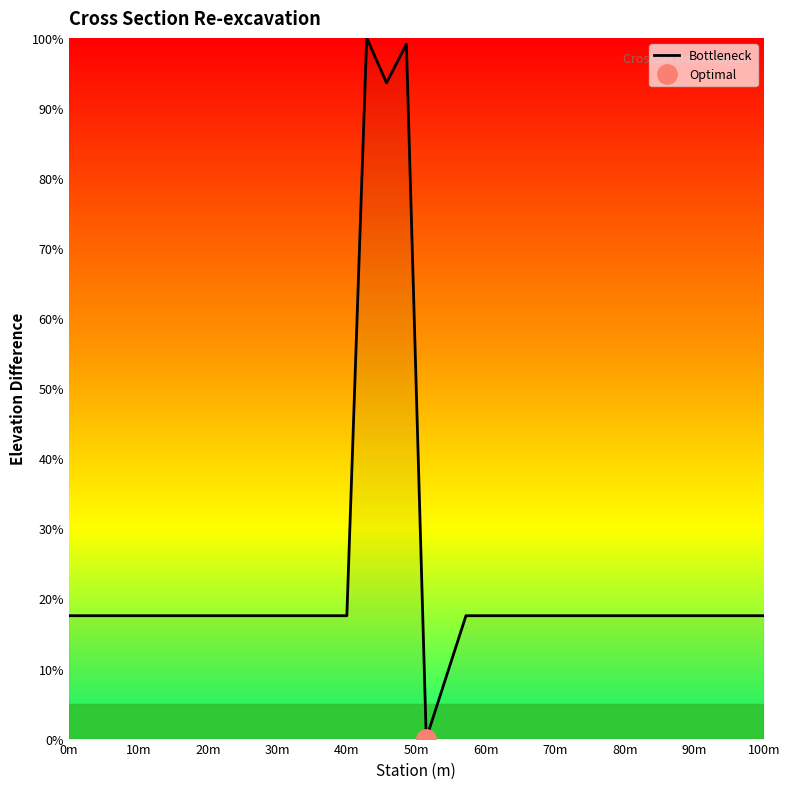

Count the number of values greater than 17.

14